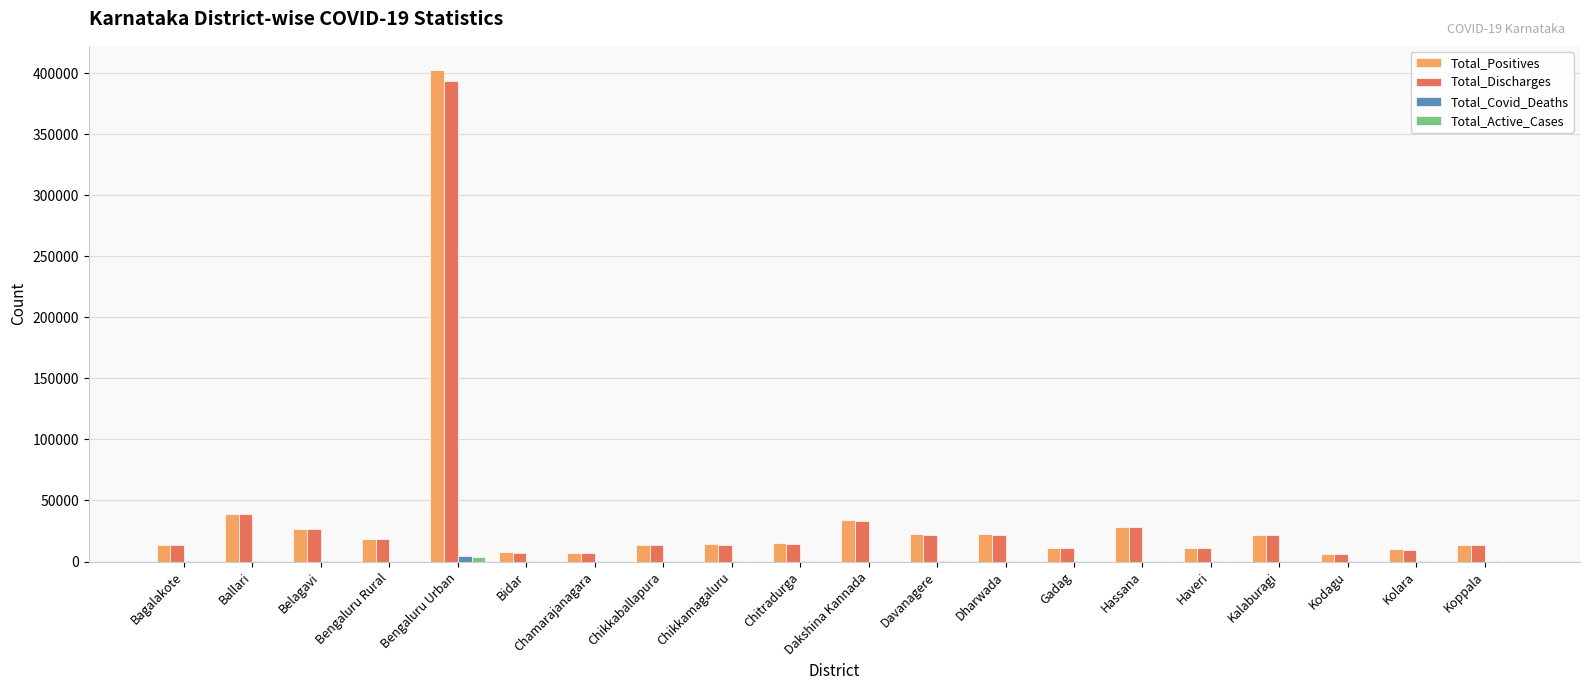

Which label corresponds to the largest value in the chart?

Bengaluru Urban